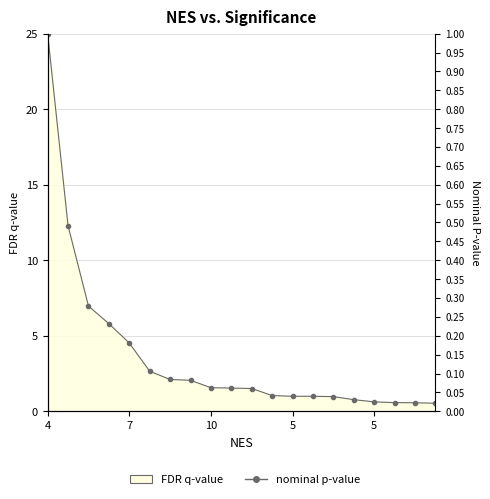

Reading left to right, list all the values displayed in this chart.

25.0	12.3	7.0	5.8	4.5	2.7	2.1	2.1	1.6	1.5	1.5	1.0	1.0	1.0	1.0	0.8	0.6	0.6	0.6	0.5